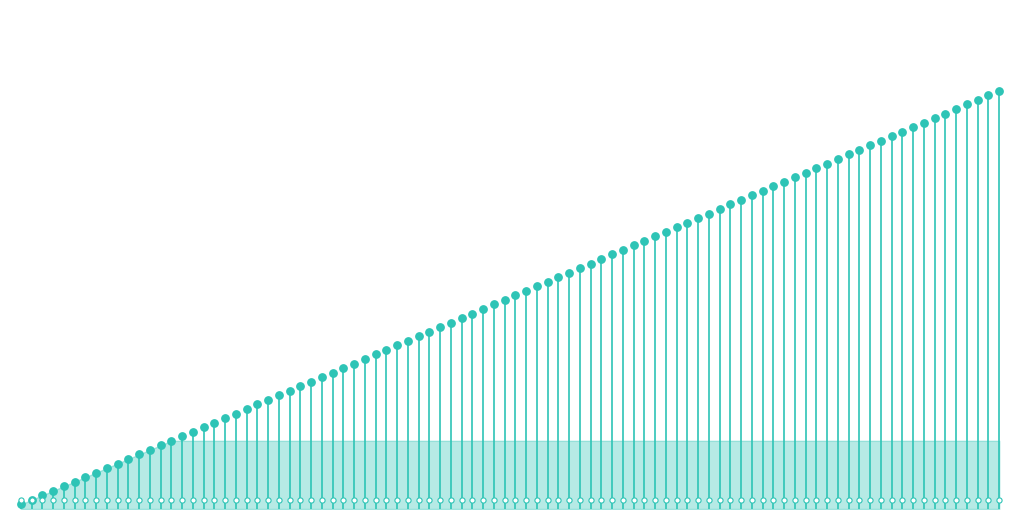

What is the change in value from 0 to 20?

+1